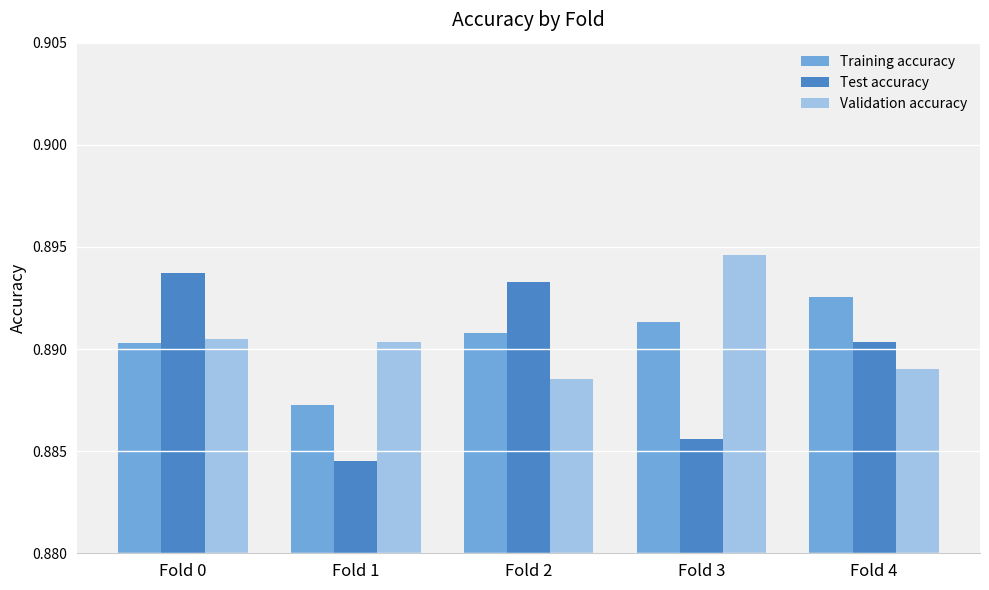

Is it true that Test accuracy equals 1.5 at Fold 2?

False